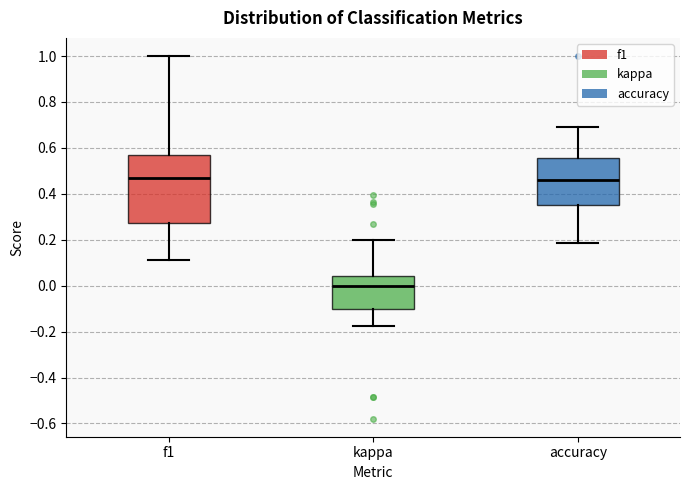

Which box is the tallest, from its lower edge to its upper edge?

f1